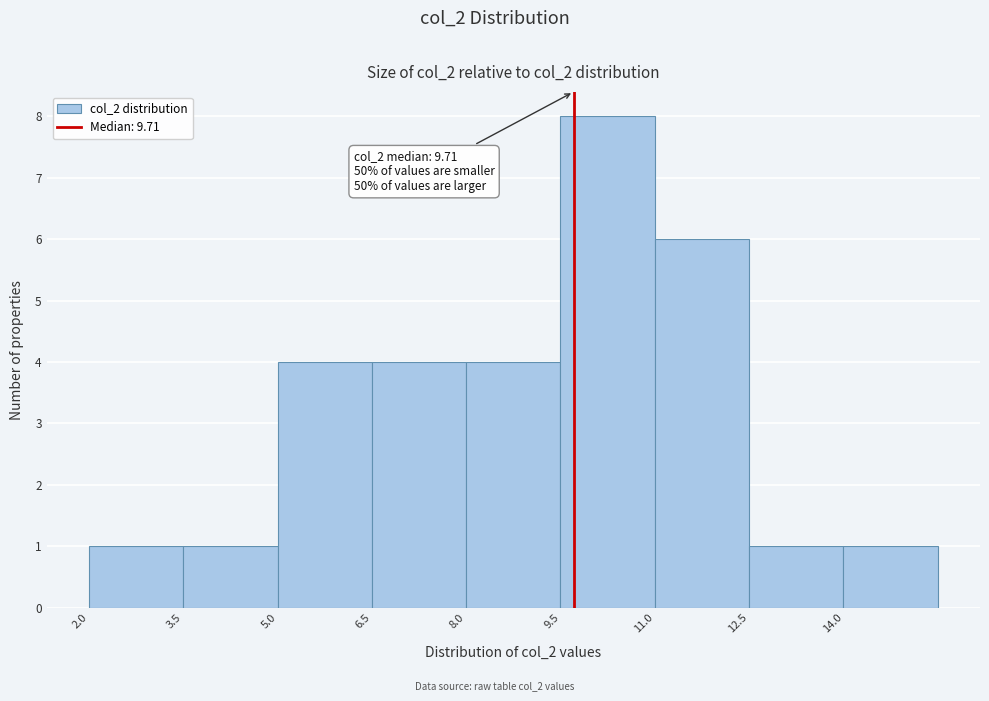

Which range on the x-axis has the tallest bar?

9.5 to 11.0